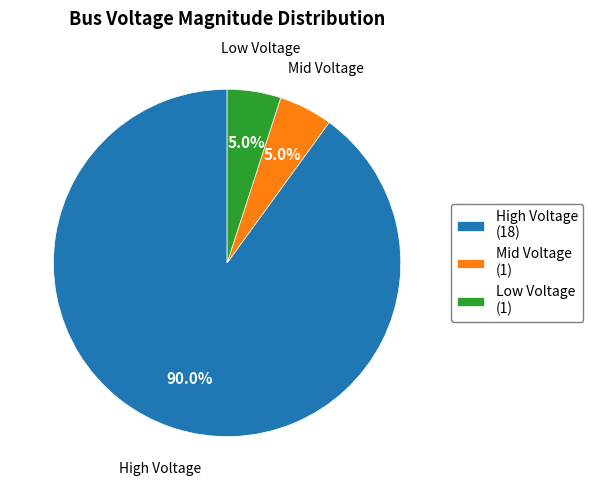

What percentage do High Voltage and Mid Voltage together represent?

95.0%